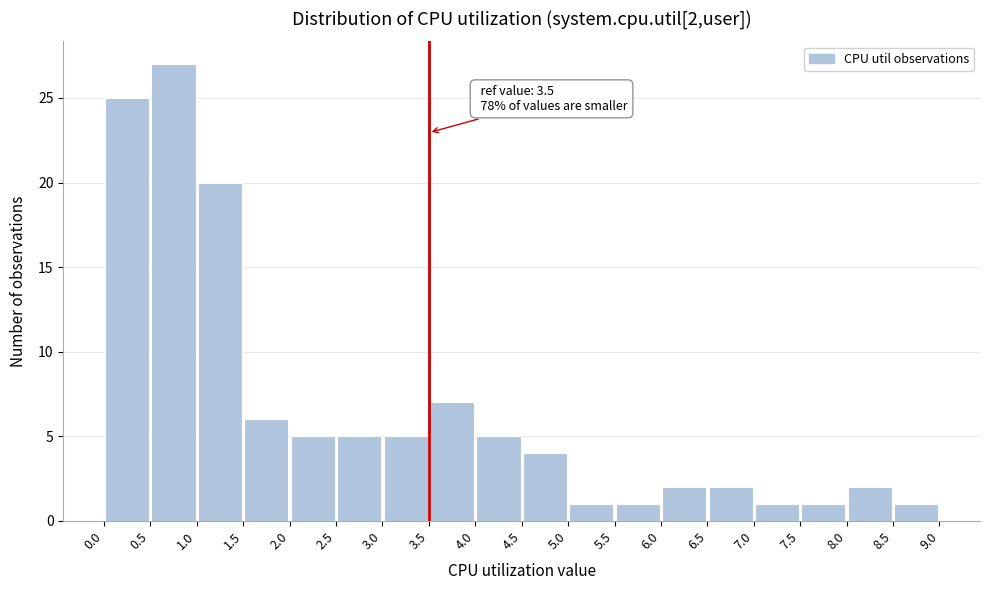

Over which range of the x-axis is the bar tallest?

0.5 to 1.0